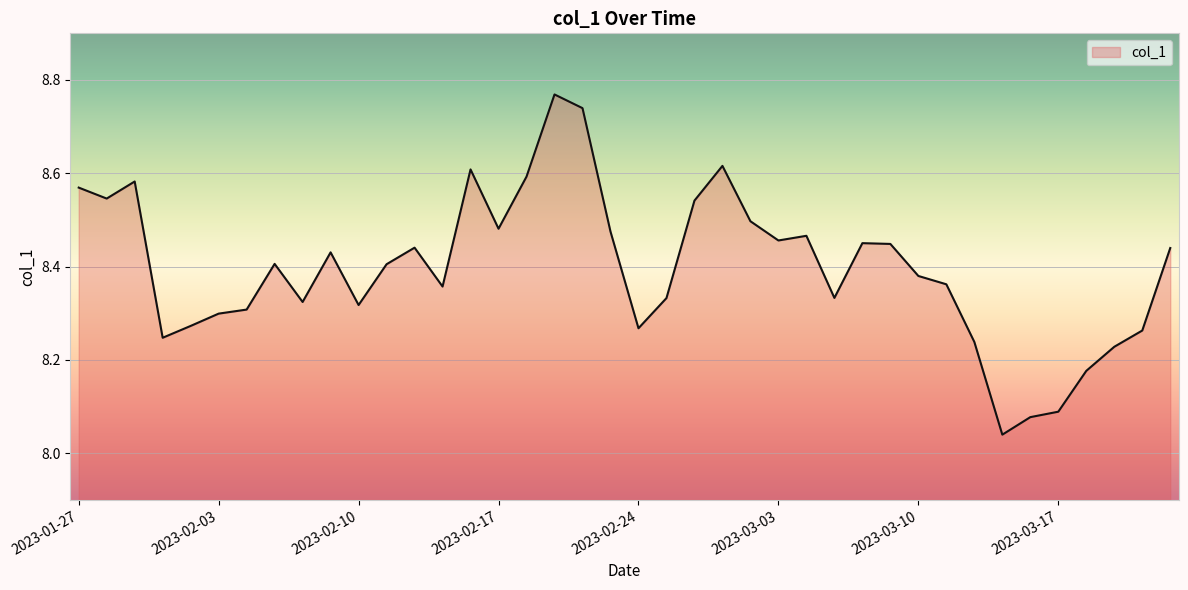

What is the difference between the maximum and minimum values?

0.7